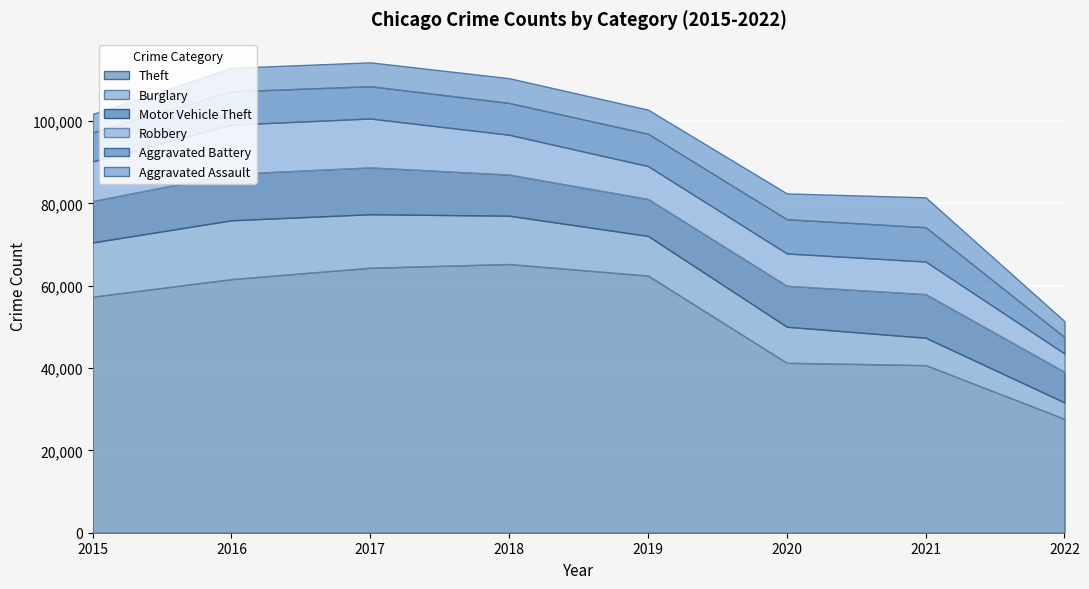

What is the value of the Robbery point at the 4th from the left?

9679